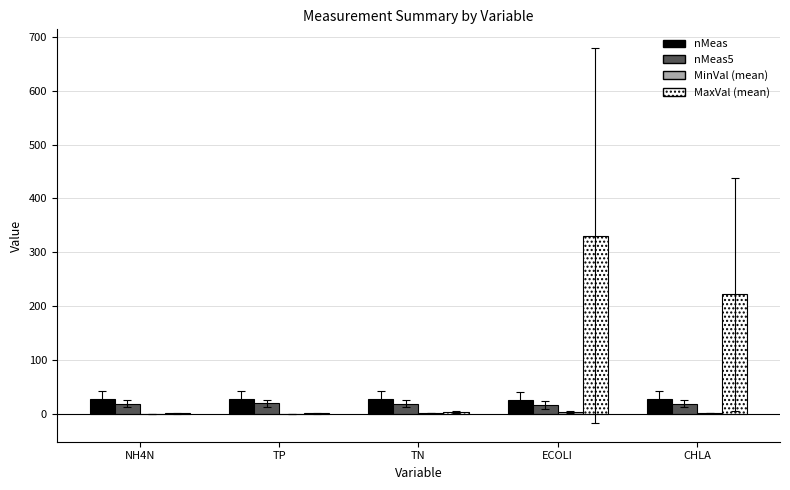

At which category is the sum across all series the highest?

ECOLI